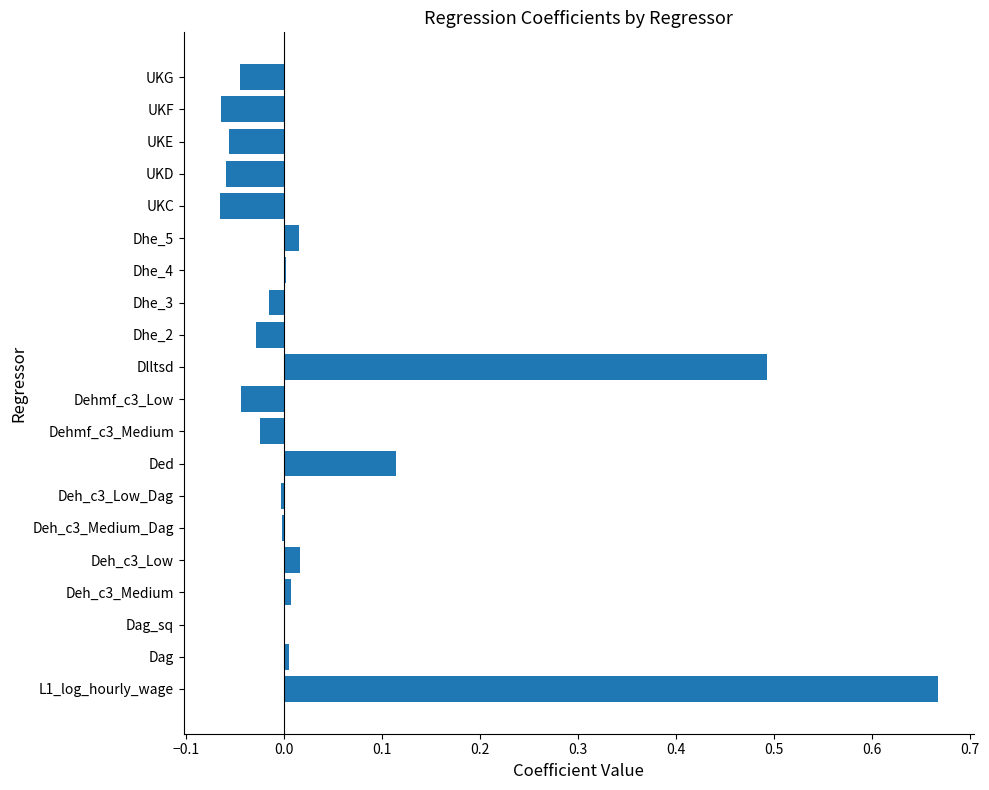

True or false: the data shows -0.0 at Dhe_2.

True